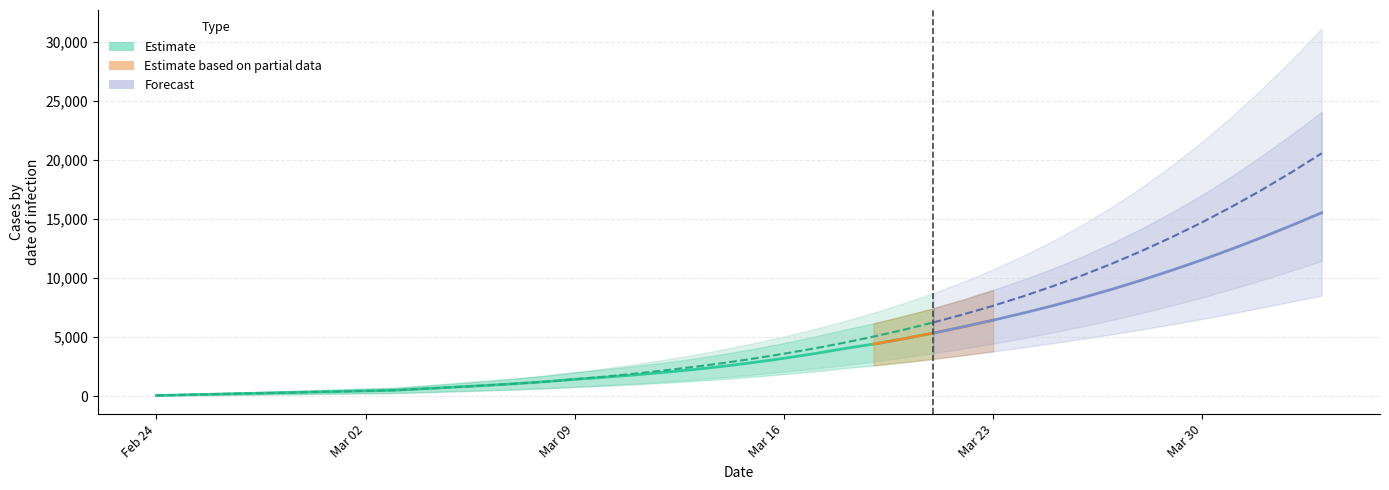

What is the difference between the predicted_current_infected_upper values at 28 and 7?

8357